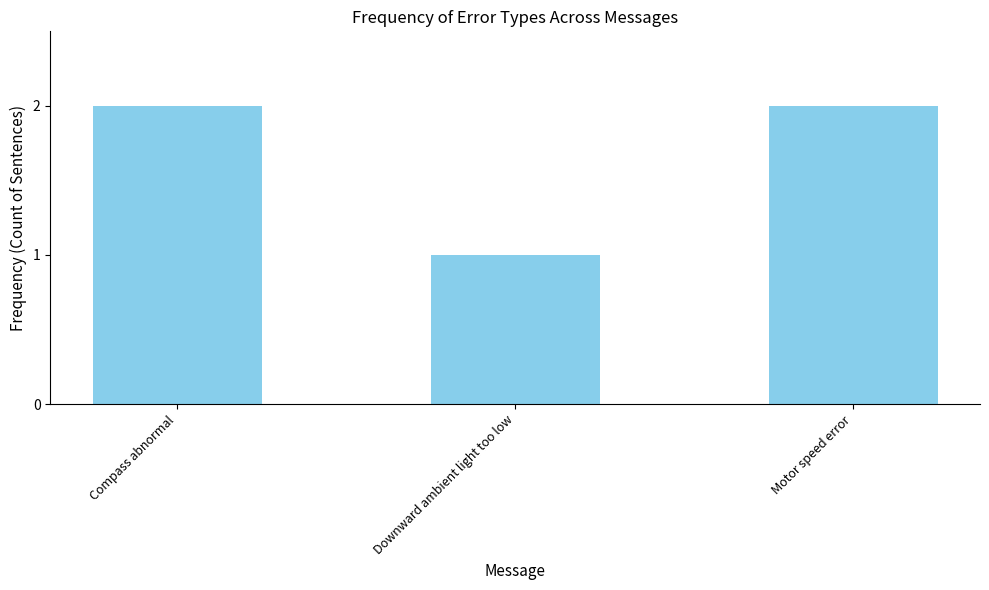

Reading right to left, transcribe all the data shown in this chart.

2	1	2